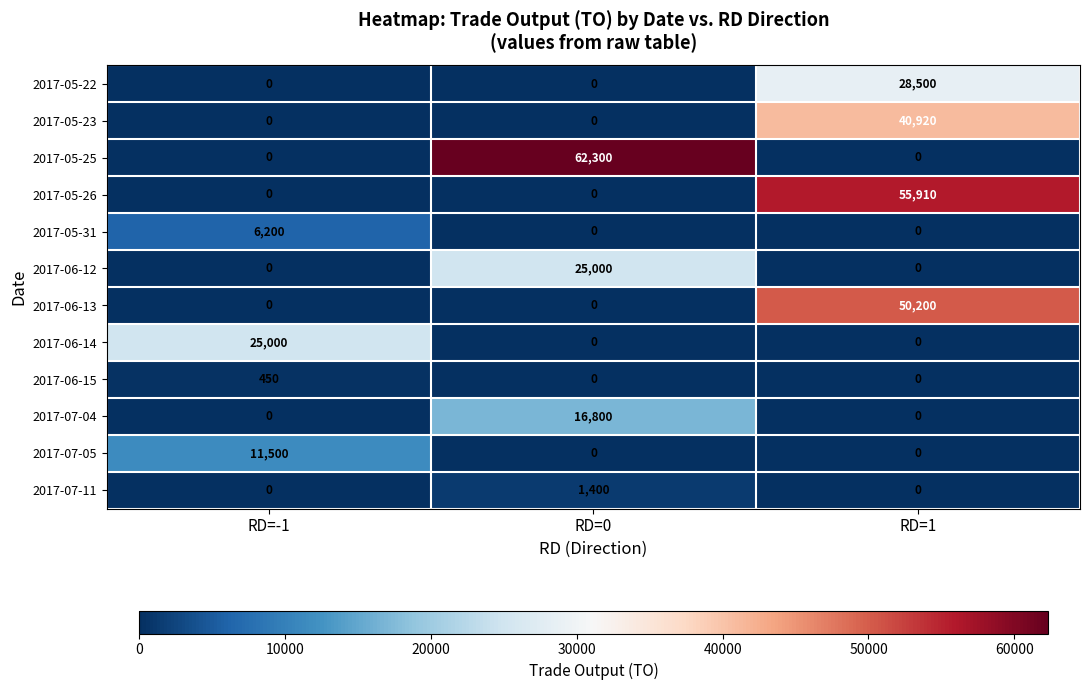

What is the average value of the 2017-06-14 series?

8333